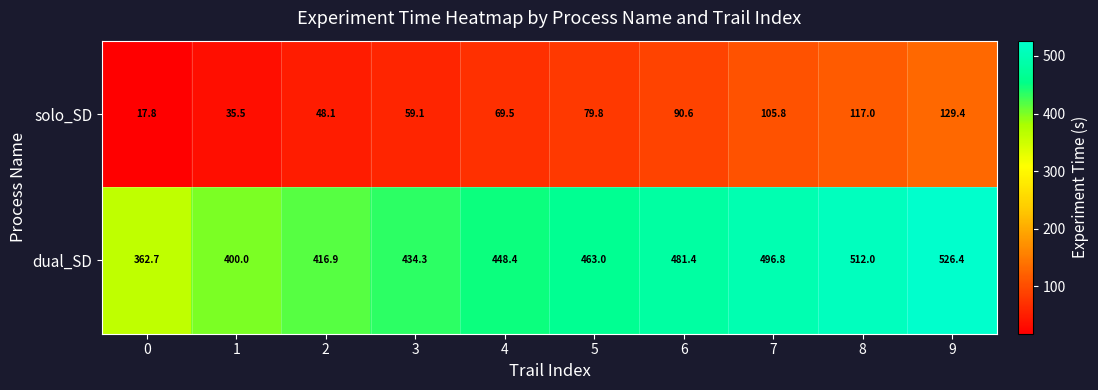

At which category is the sum across all series the highest?

9